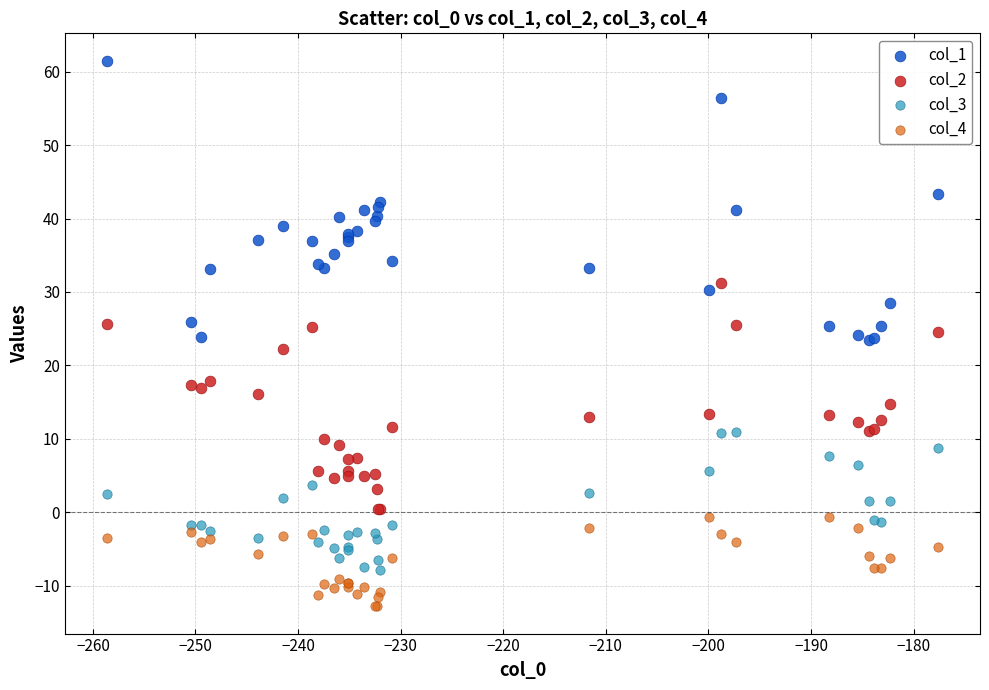

Which series reaches the maximum Y coordinate?

col_1